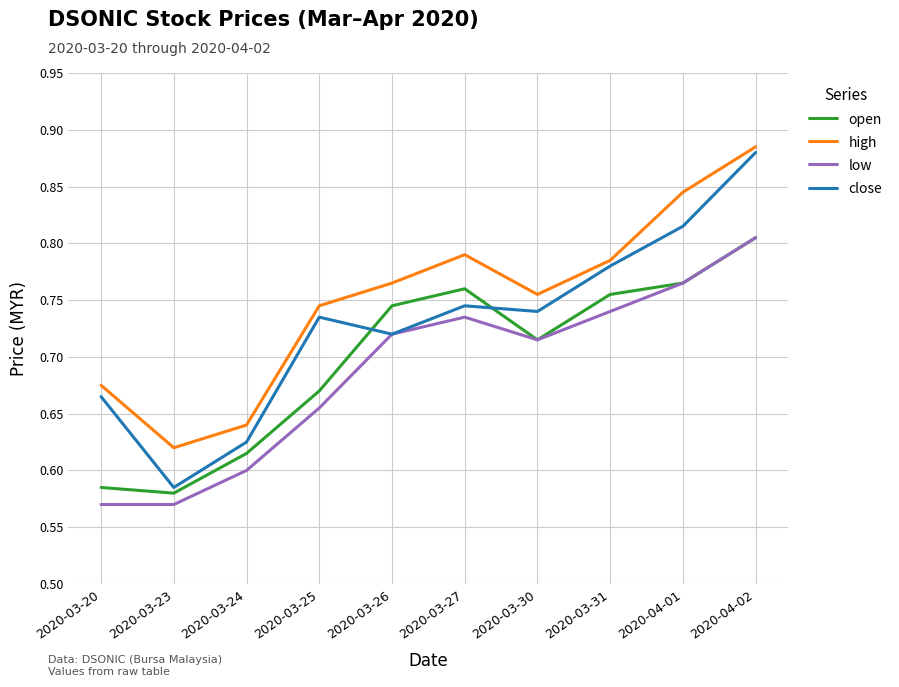

True or false: open has a value of 1.1 at 2020-04-02.

False